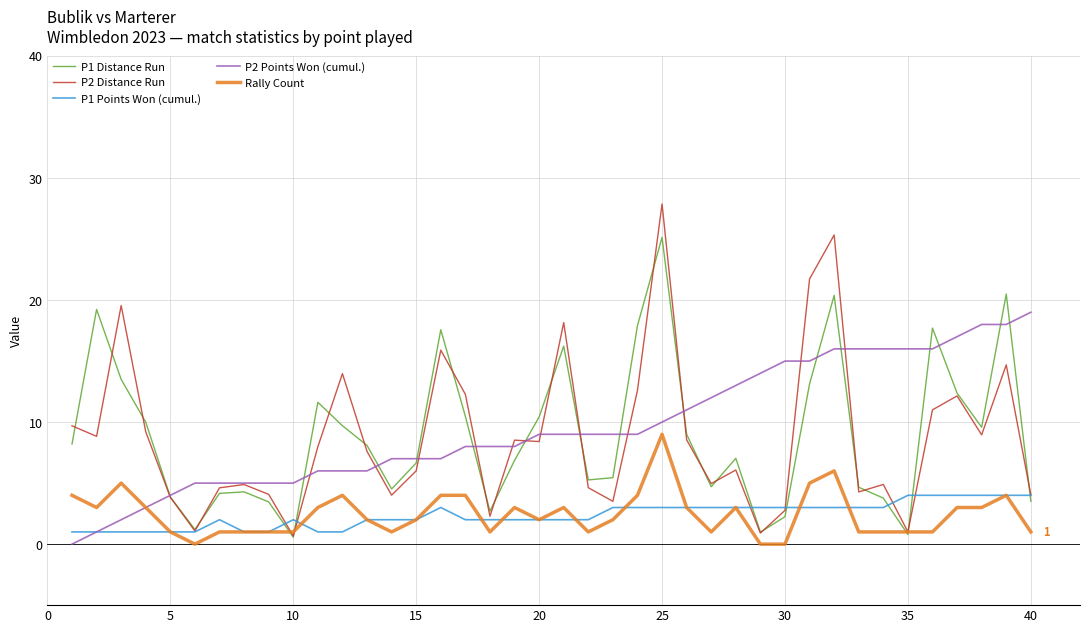

Rank the series by their maximum value, from lowest to highest.

P1 Points Won (cumul.), Rally Count, P2 Points Won (cumul.), P1 Distance Run, P2 Distance Run